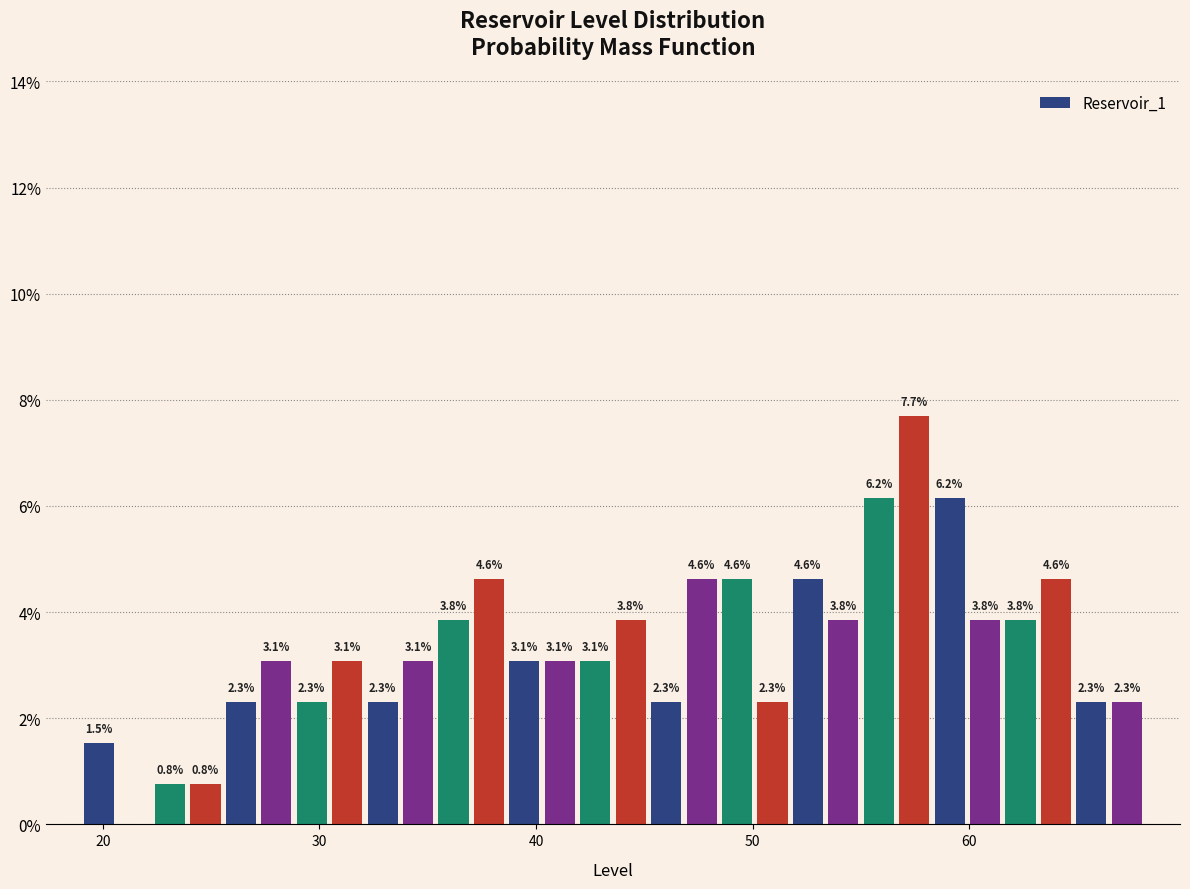

Around what value on the x-axis is the tallest bar? Give the approximate position of its centre, as read against the axis.

57